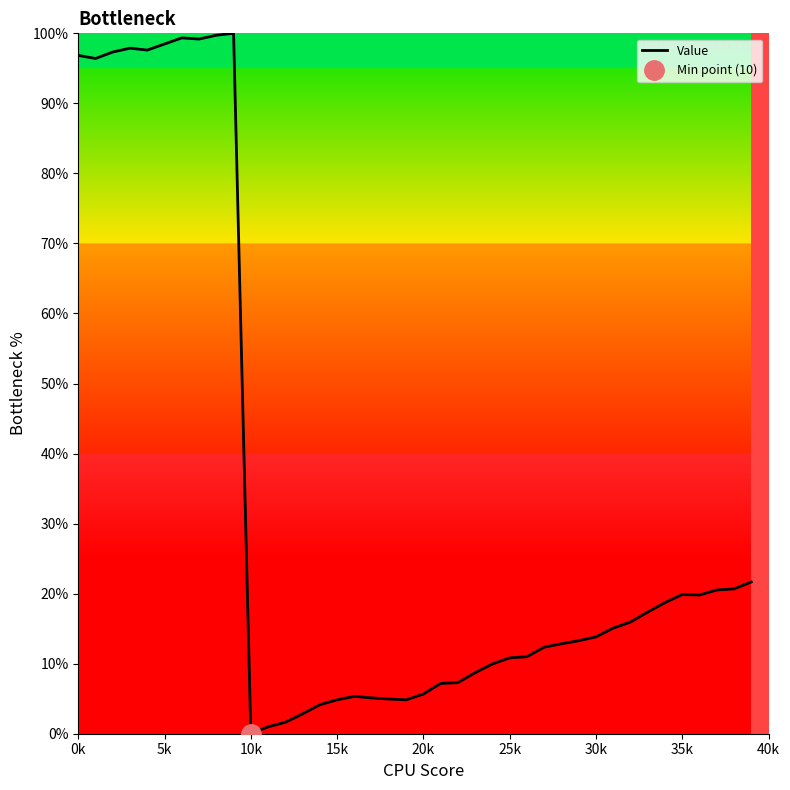

What is the difference between the values at 21 and 16?

1.9